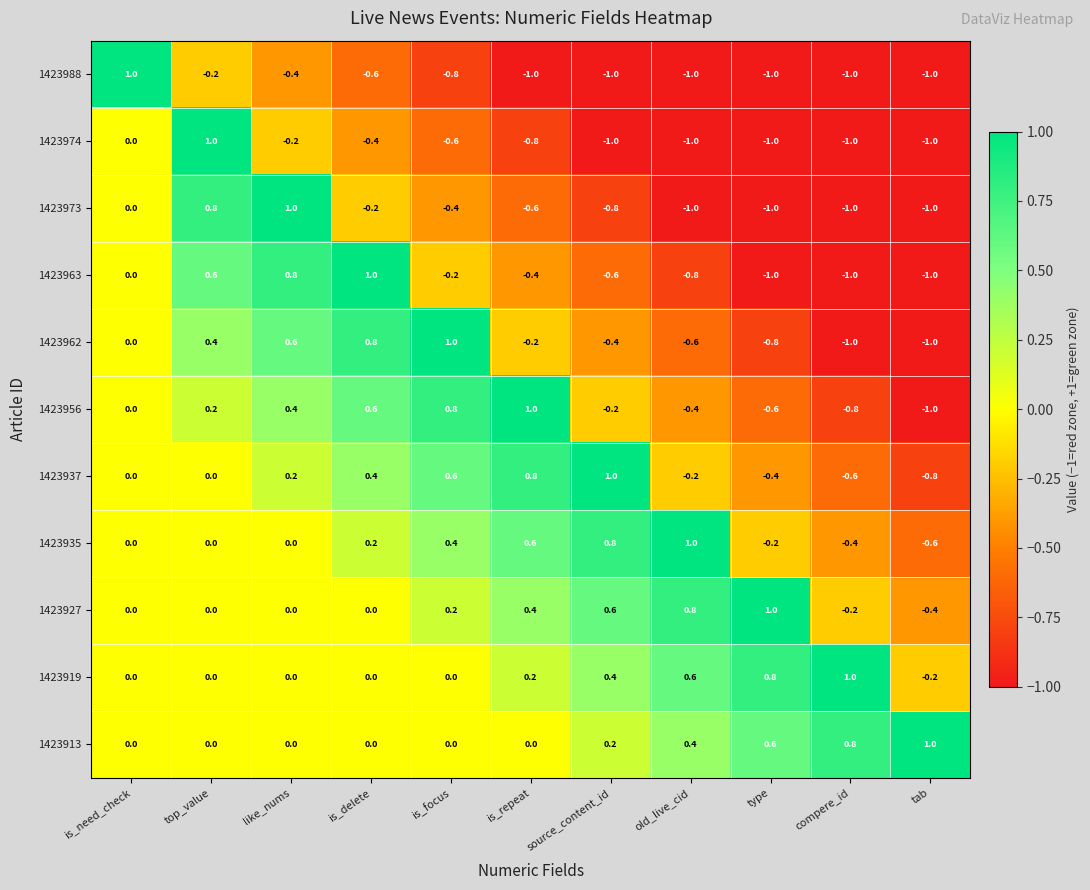

What is the maximum value for 1423919?

1.0